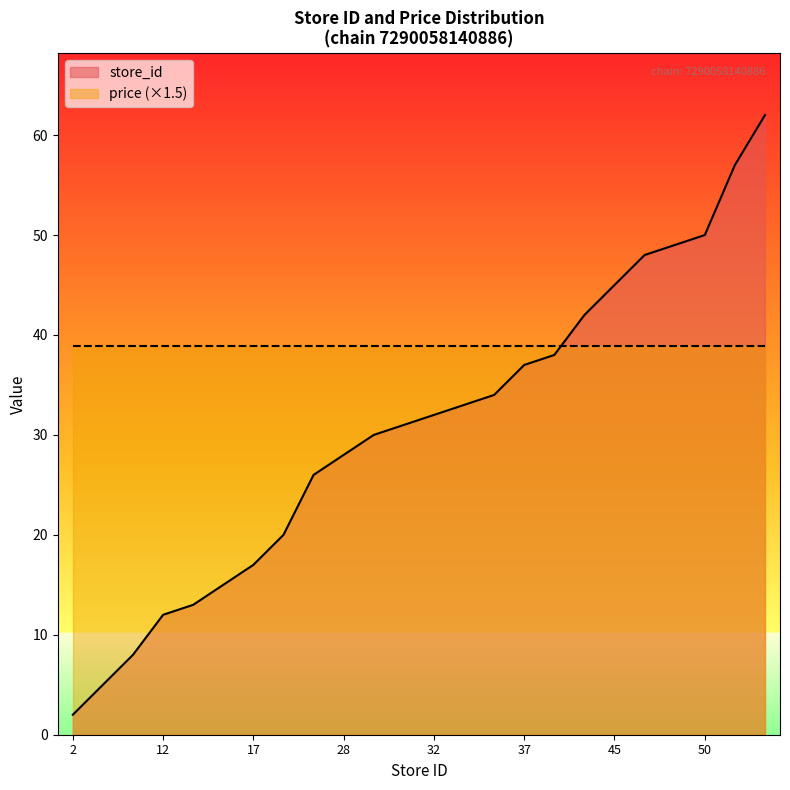

Where does the data first go above 32?

33